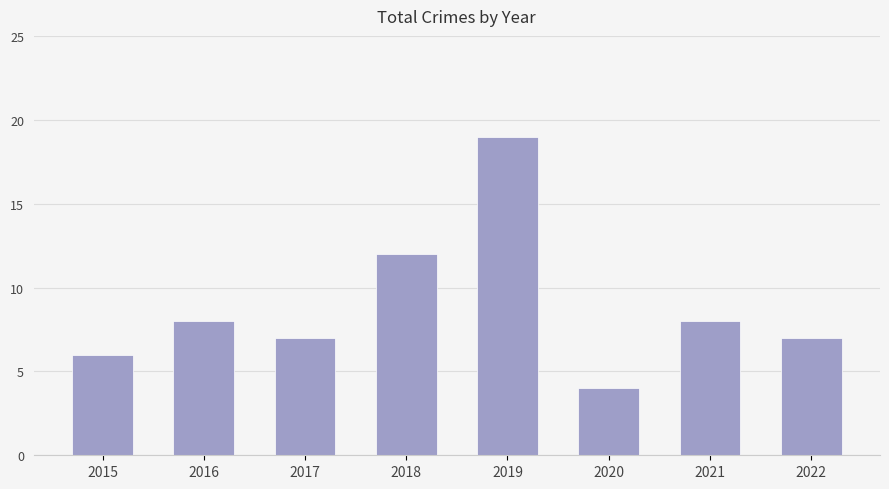

What is the minimum value shown in the chart?

4